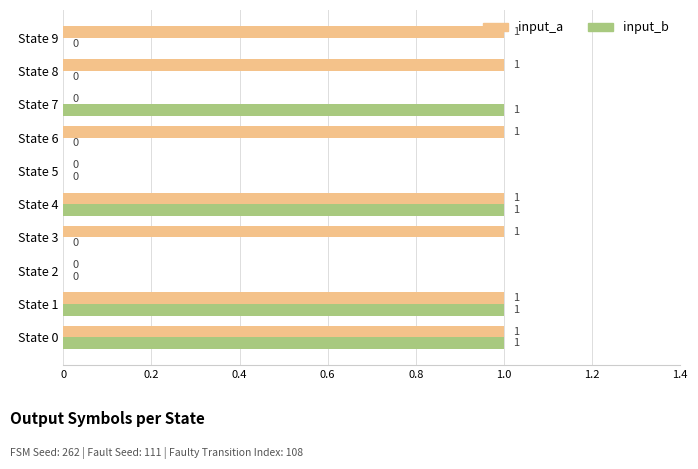

The input_b series shows -1 at State 5. True or false?

False